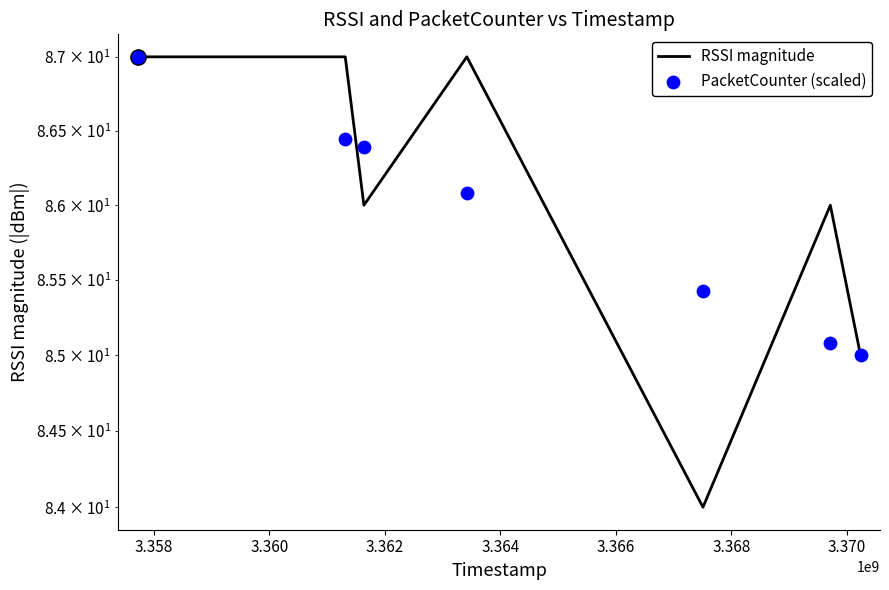

Is the value of PacketCounter (scaled) at 3.368 greater than the value of RSSI magnitude at 3.358?

No